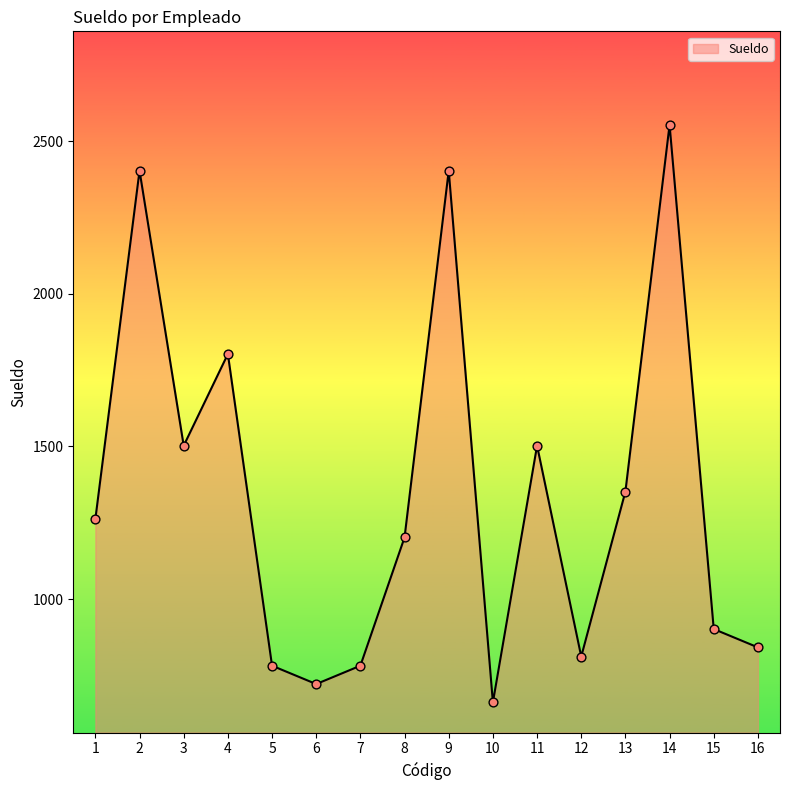

What is the change in value from 10 to 14?

+1893.2